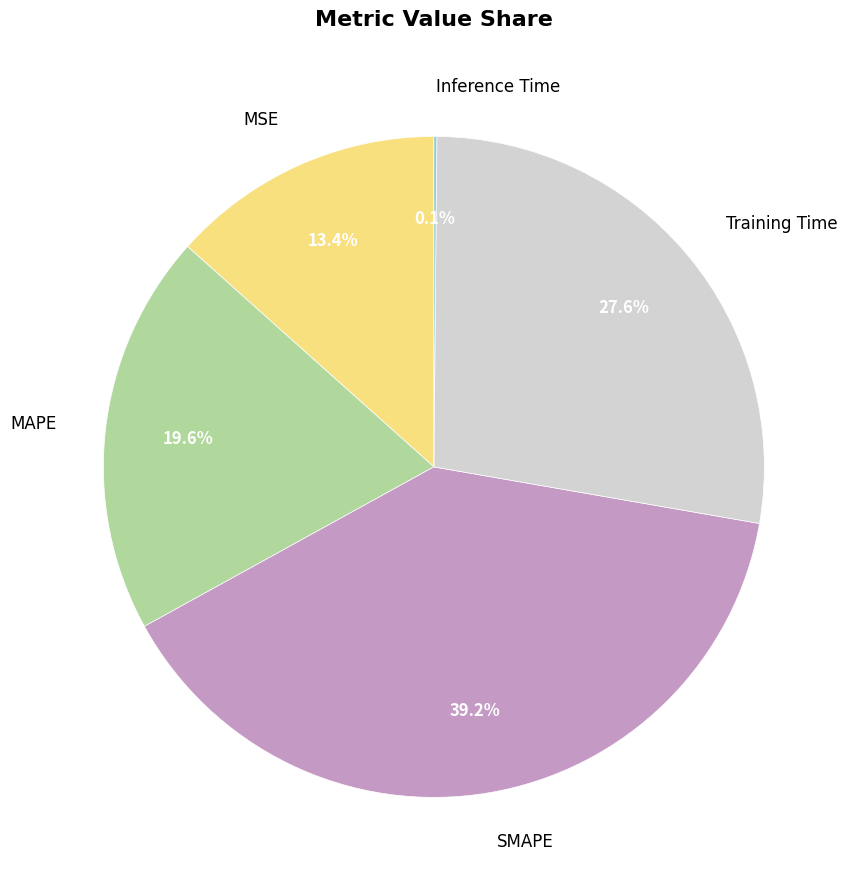

Between MAPE and Training Time, which is larger?

Training Time